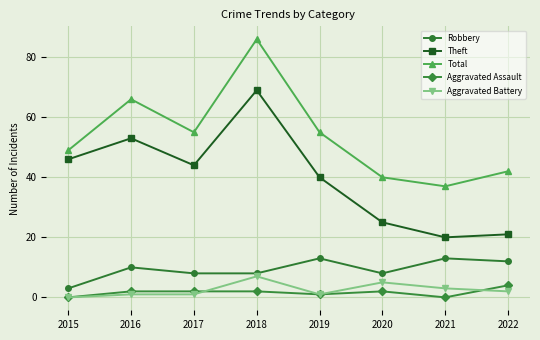

At which category does the chart reach its peak across all series?

2018